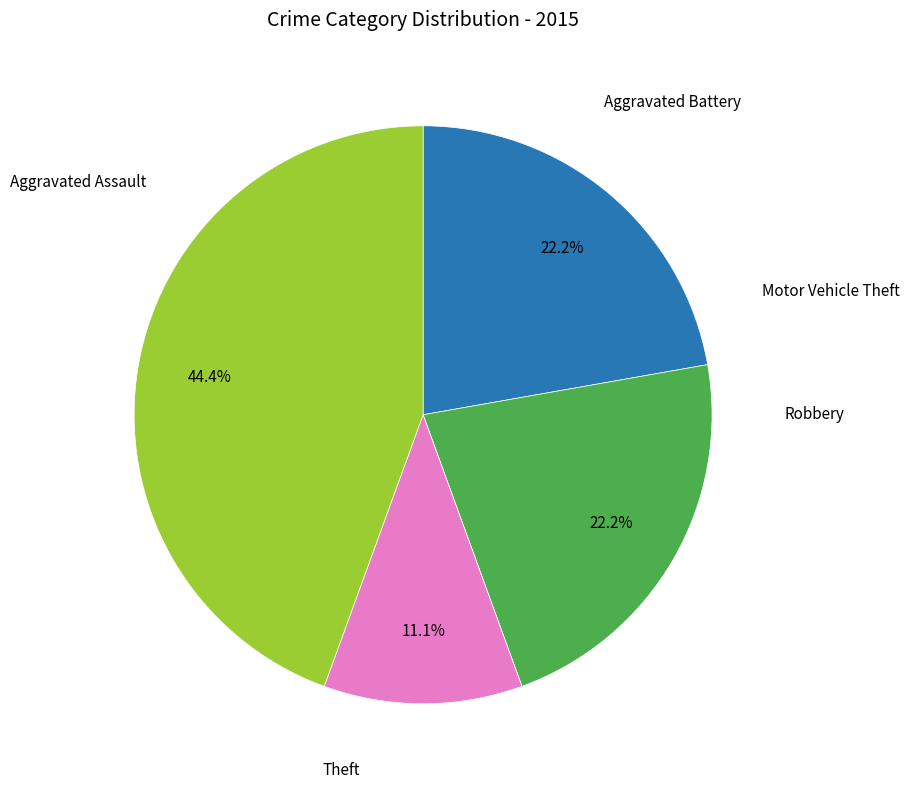

Does any single category account for the majority?

No